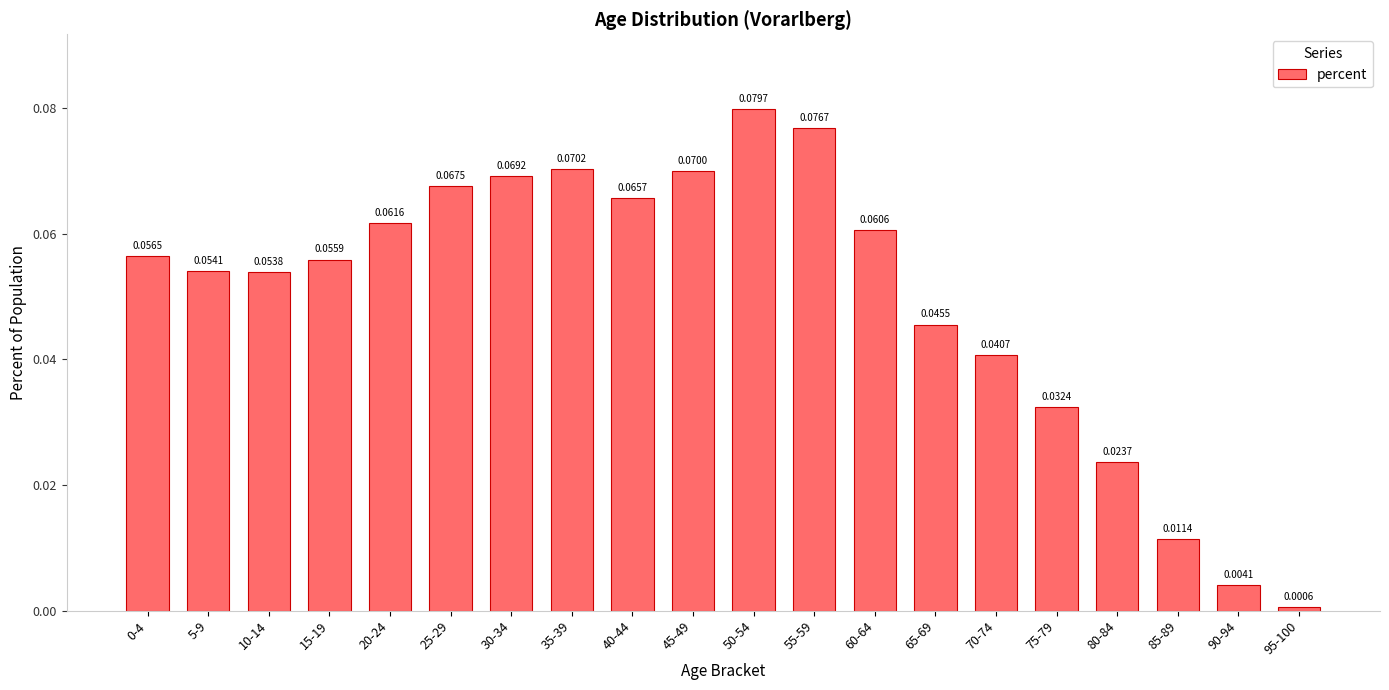

Between 15-19 and 80-84, which is larger?

15-19